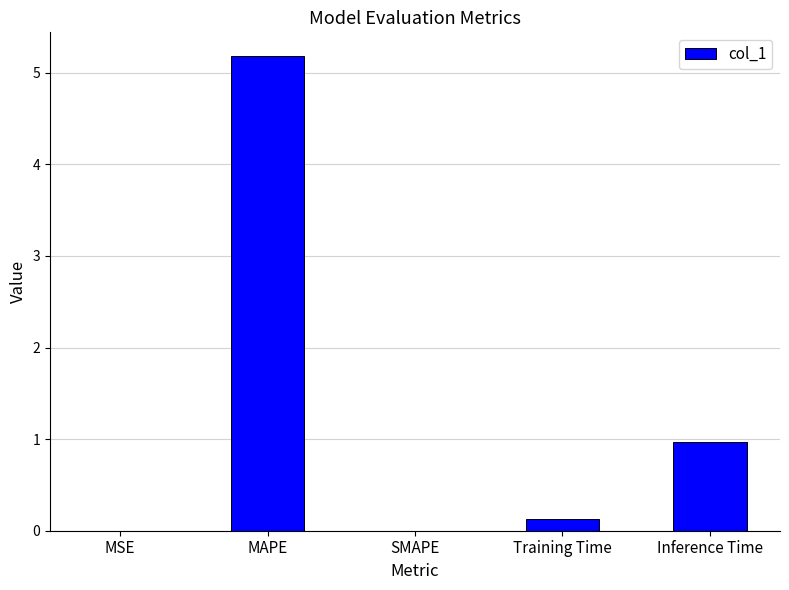

What is the sum of all values?

6.3